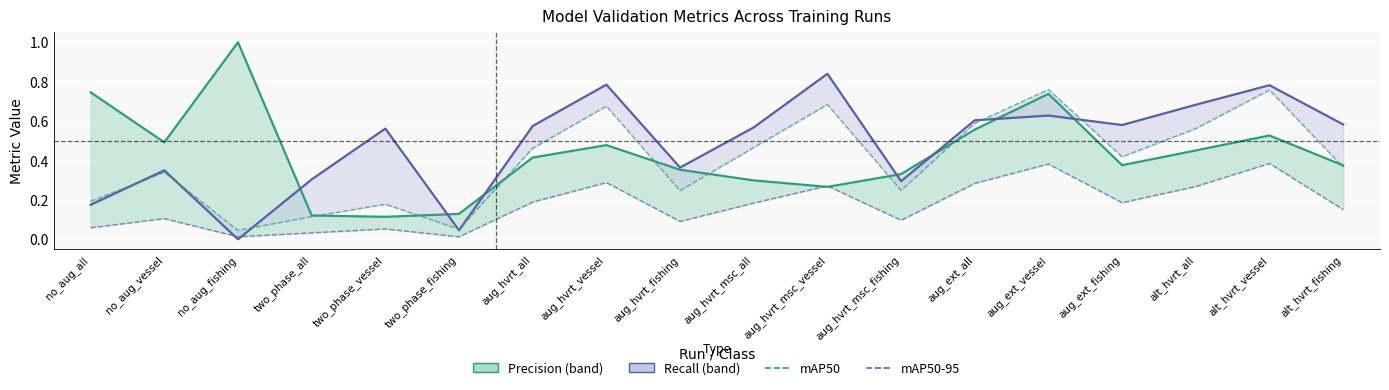

True or false: Precision has more than 1 interior local peaks.

True